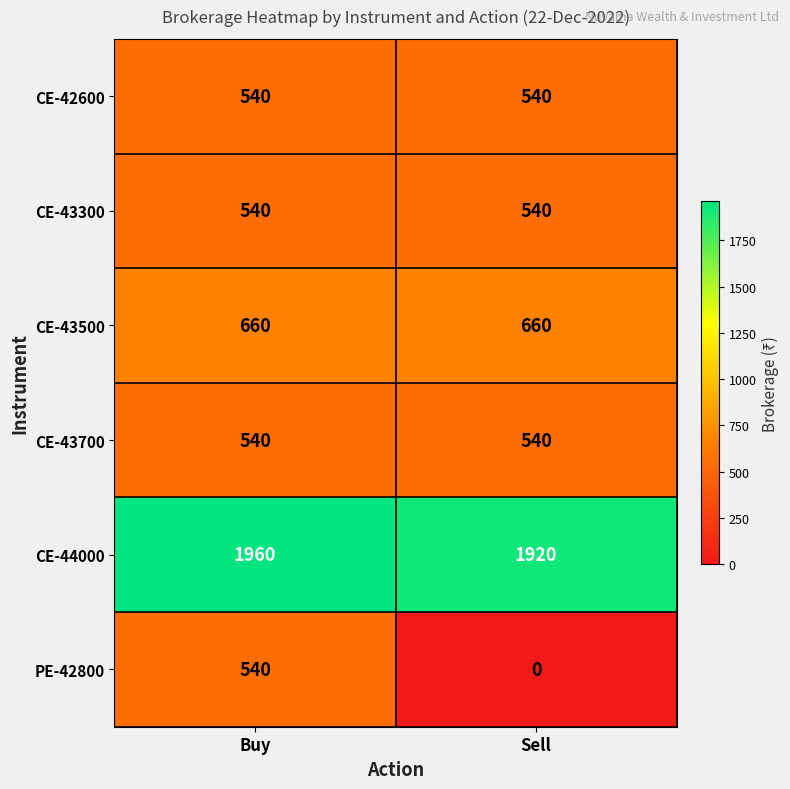

What is the sum of all CE-43300 values?

1080